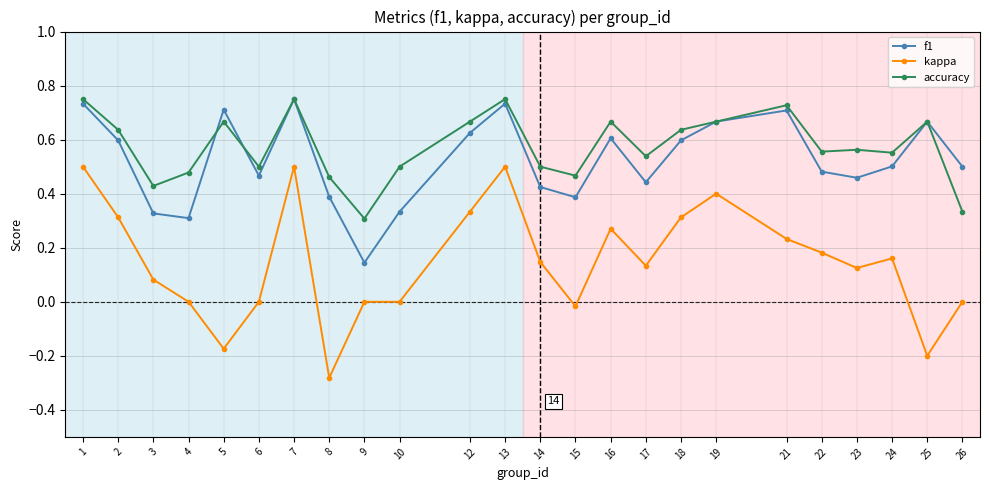

How many distinct data groups are displayed?

3